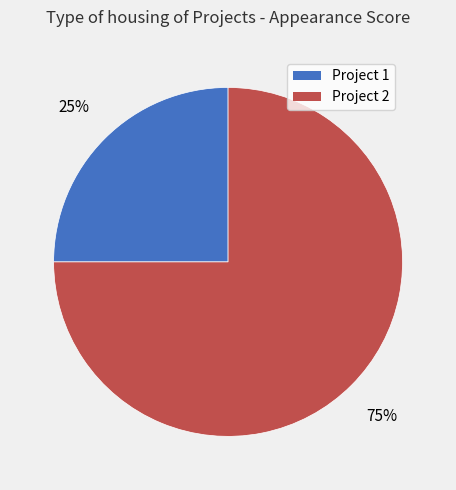

Between Project 2 and Project 1, which is larger?

Project 2